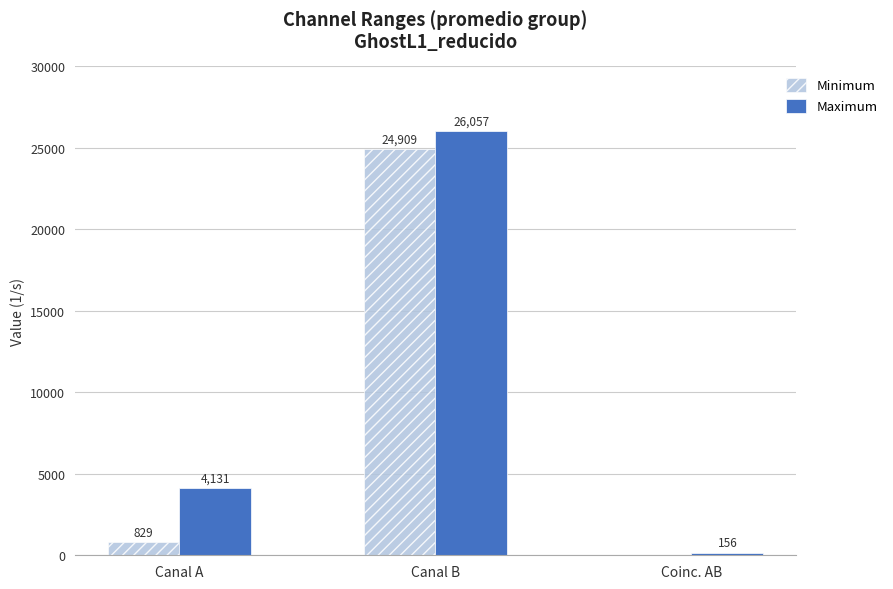

What is the maximum value shown in the chart?

26057